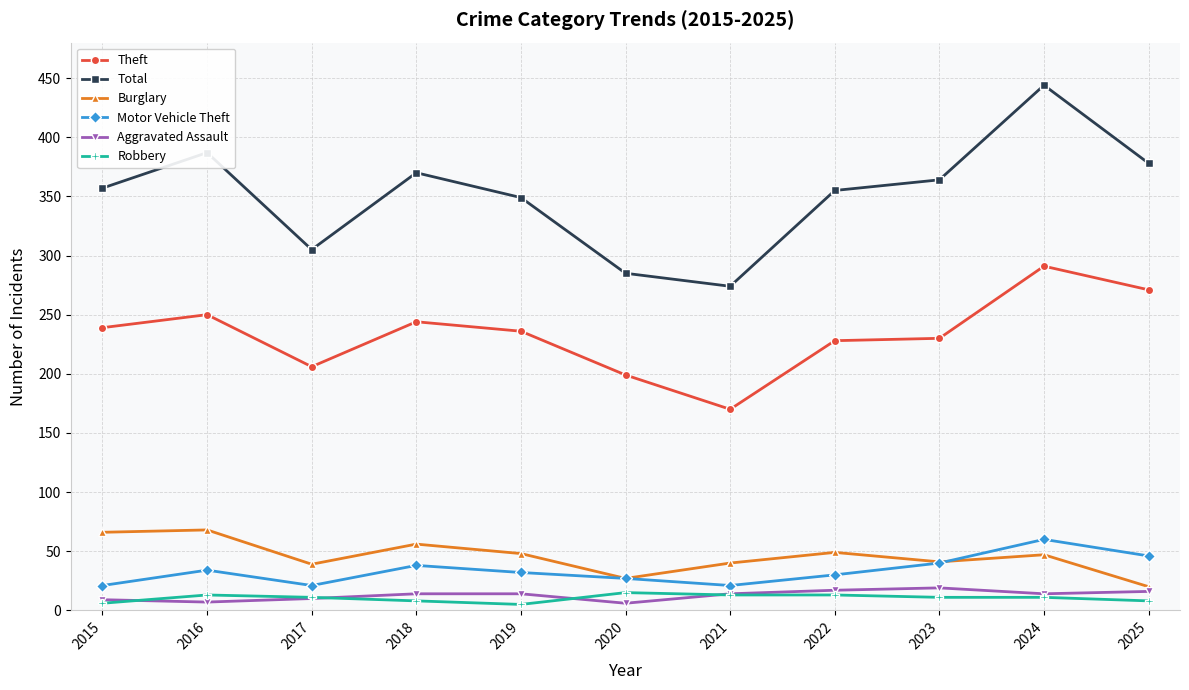

The value of Robbery at 2020 is 15. True or false?

True